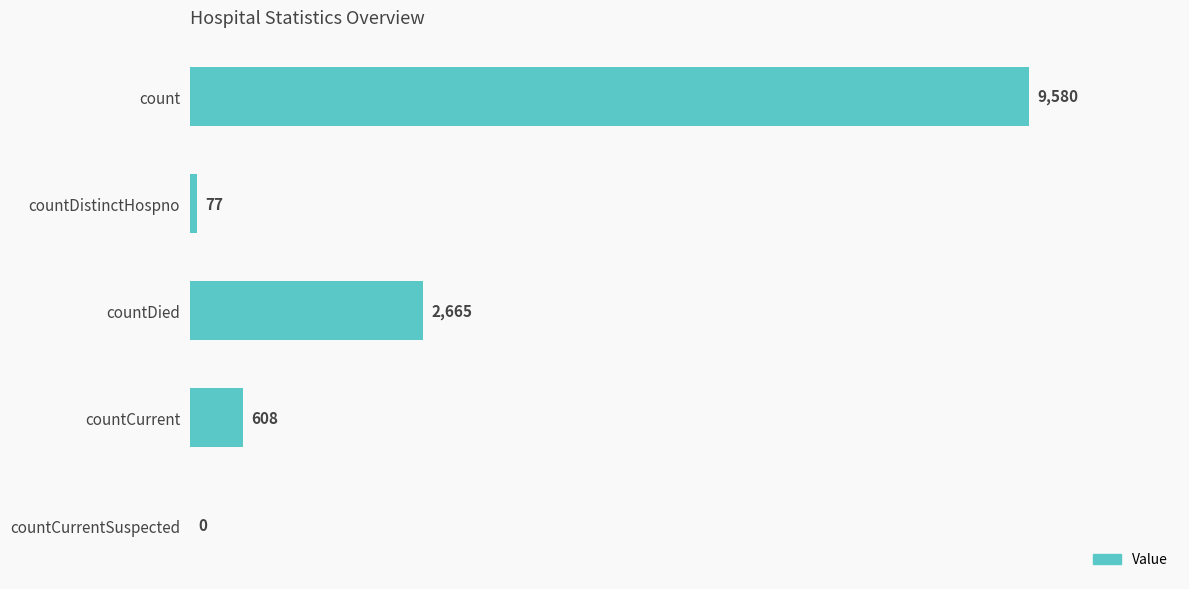

What is the sum of all values?

12930